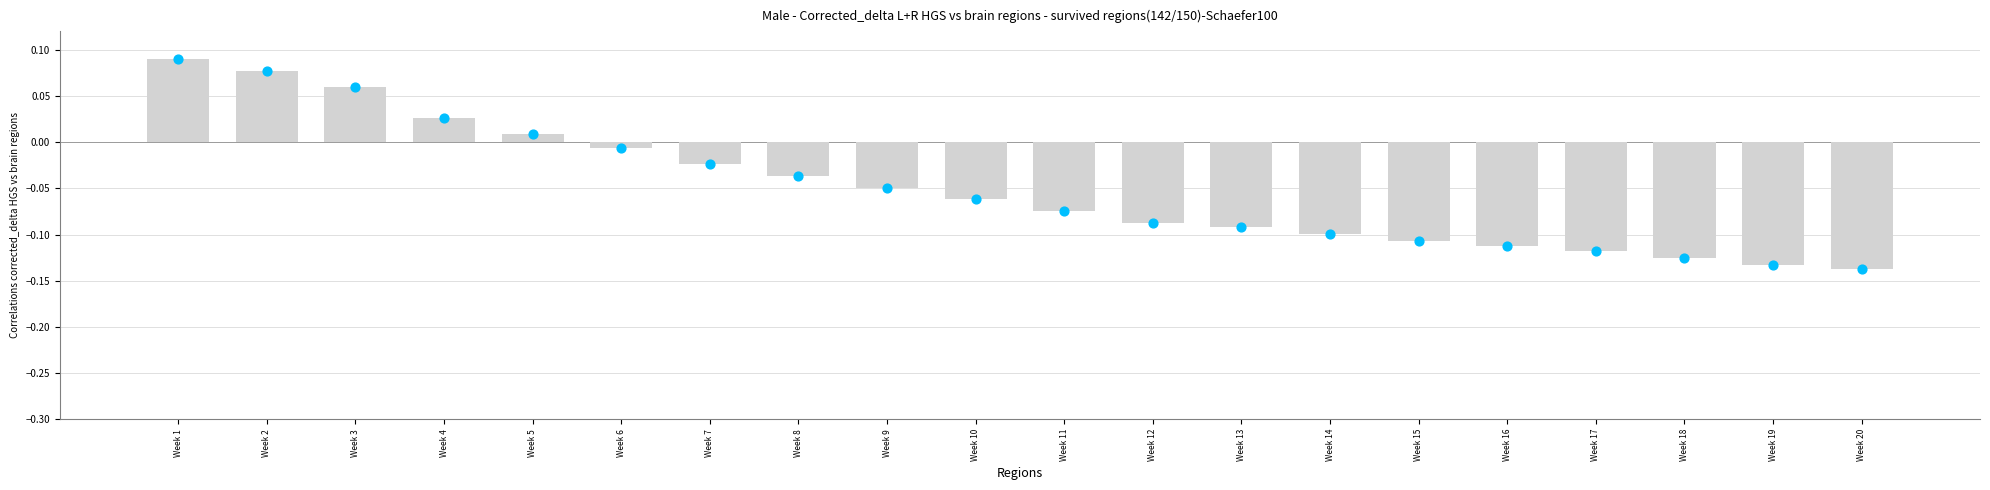

Which has a higher value, Week 18 or Week 20?

Week 18